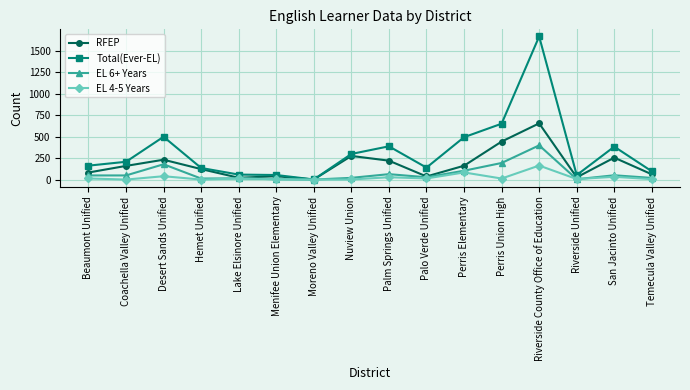

What is the label of the 4th point from the left?

Hemet Unified